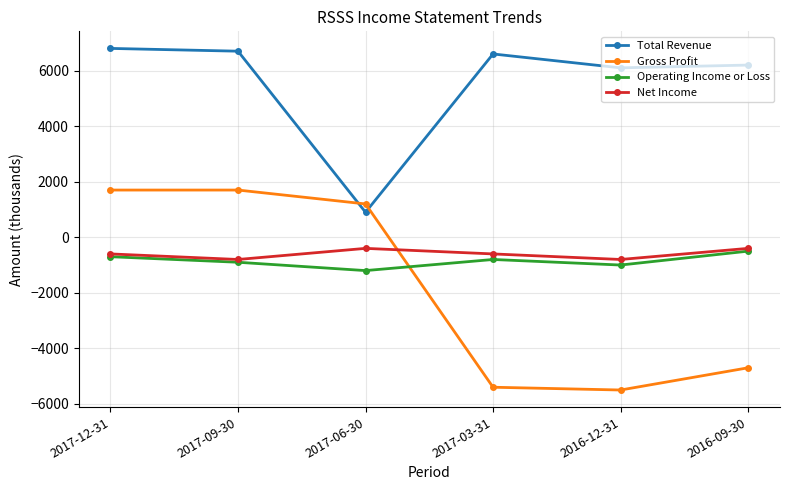

What position from the right is 2016-09-30?

1